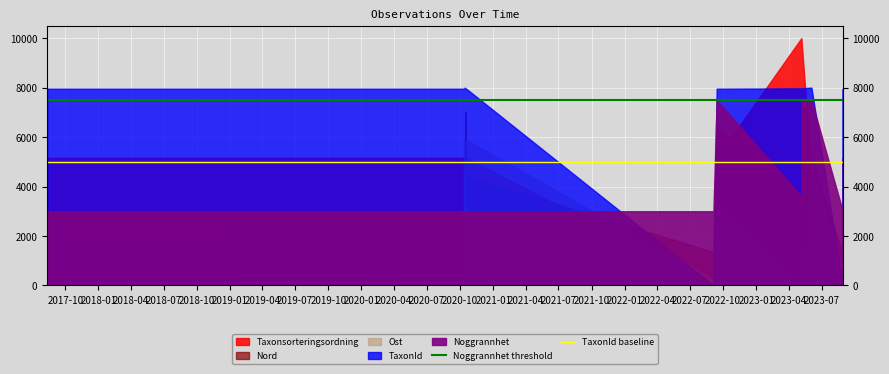

What is the value of the Noggrannhet threshold point at the 2nd from the left?

7500